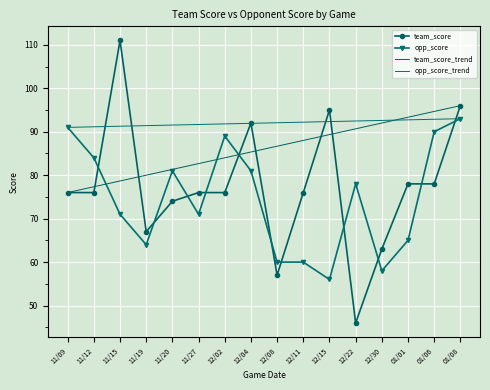

What is the label of the 12th point from the right?

11/20